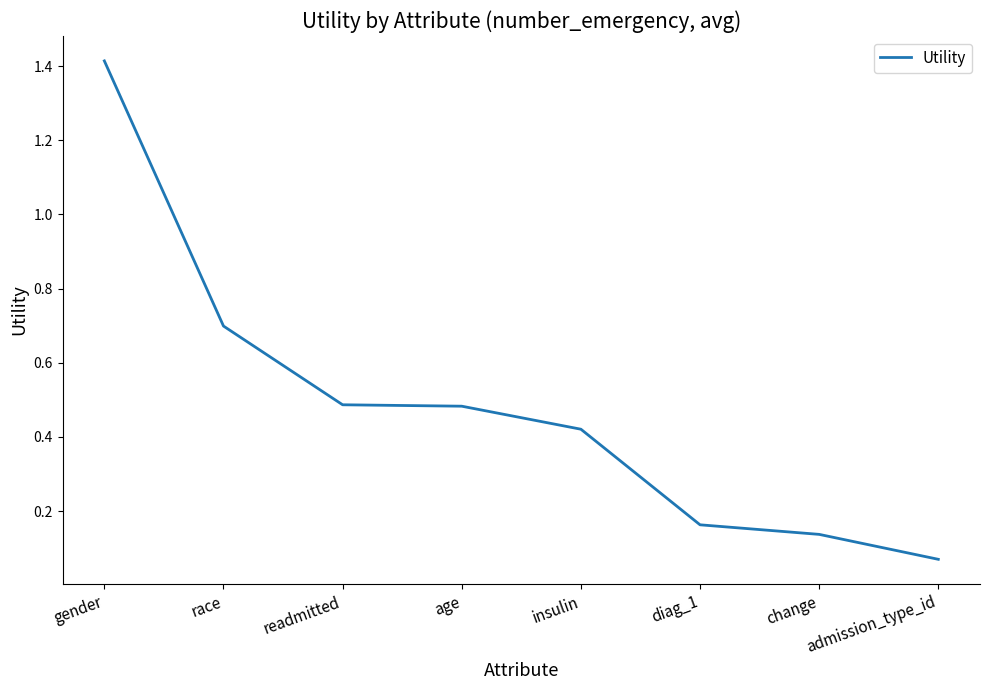

What position from the left is readmitted?

3